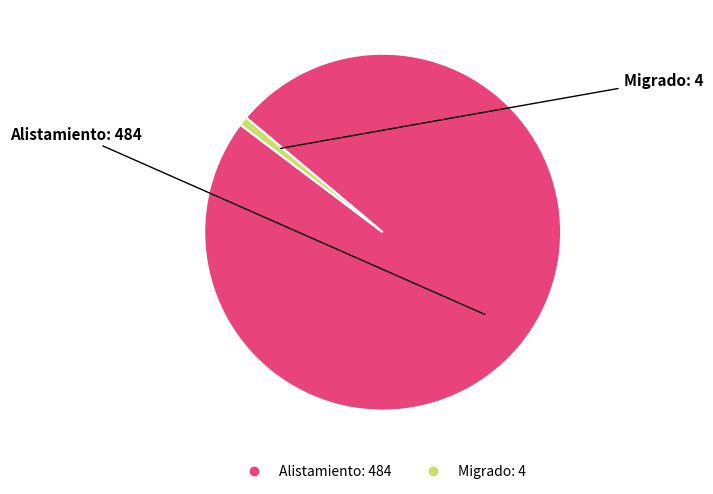

Which has a higher value, Migrado or Alistamiento?

Alistamiento